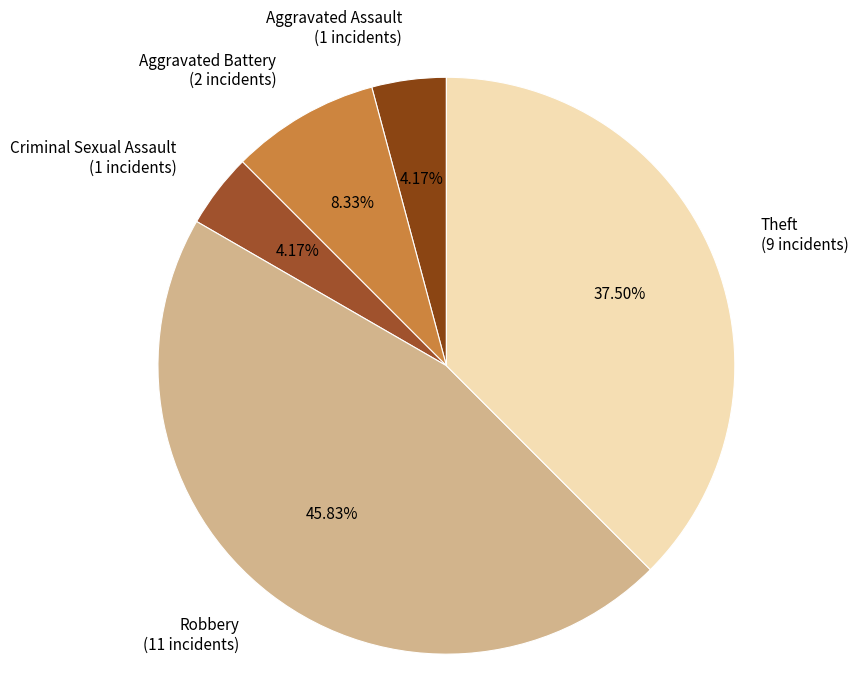

Combined, what portion of the pie is Criminal Sexual Assault and Robbery?

50.0%